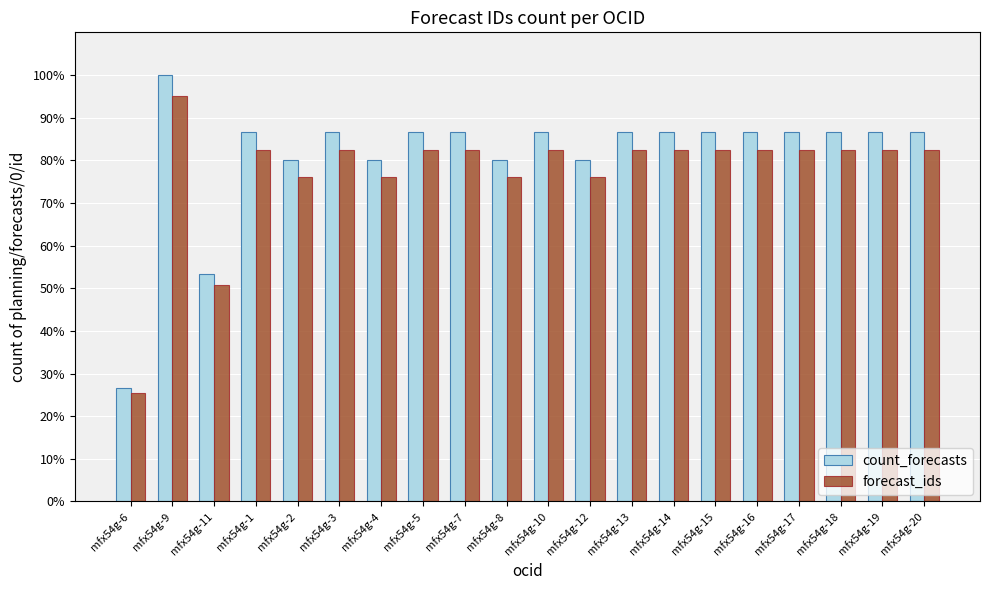

Rank the series by their maximum value, from lowest to highest.

forecast_ids, count_forecasts